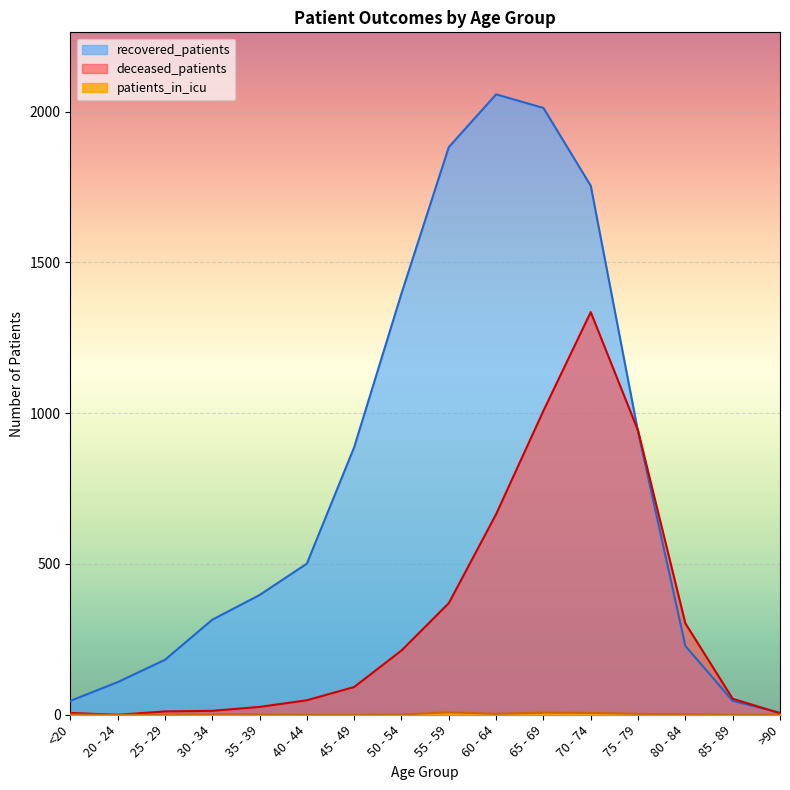

True or false: recovered_patients and patients_in_icu cross at least once.

False